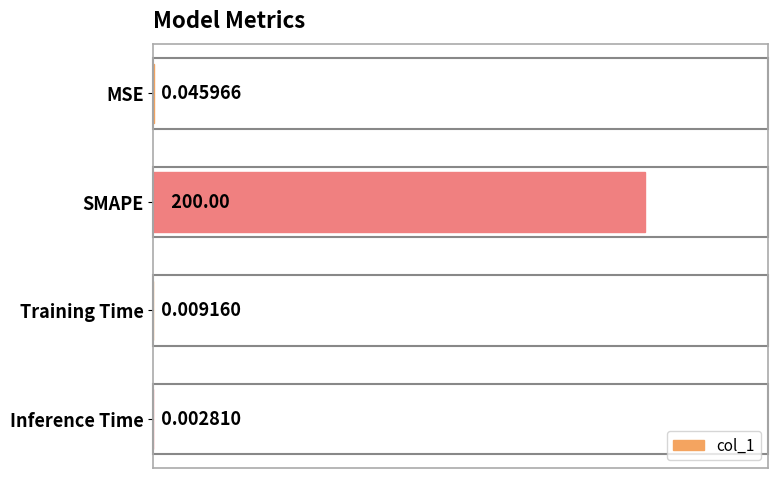

What is the change in value from MSE to SMAPE?

+200.0